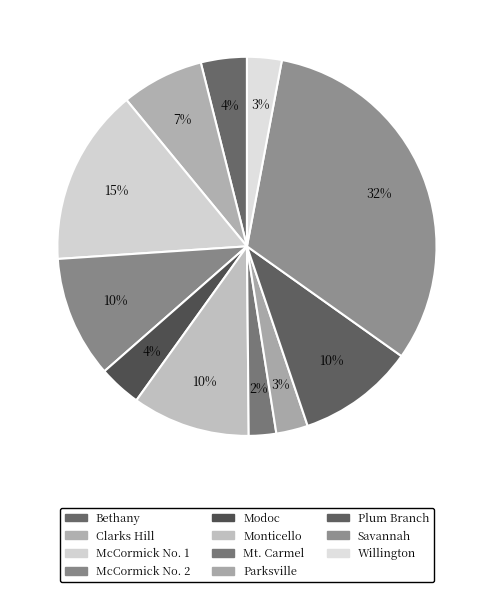

What percentage is the McCormick No. 2 slice, to the nearest percent?

10%